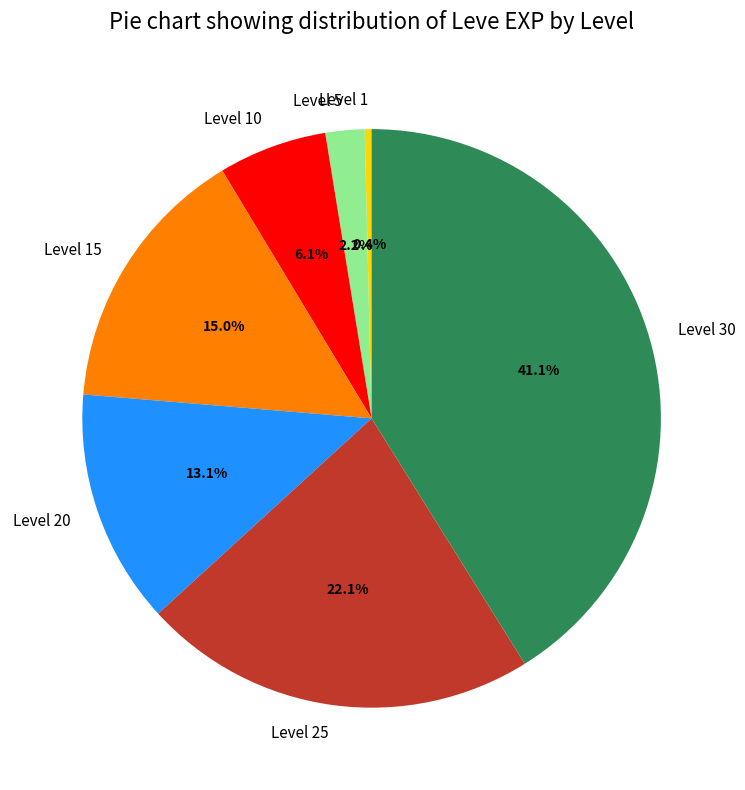

Is there any slice that represents more than half of the pie?

No